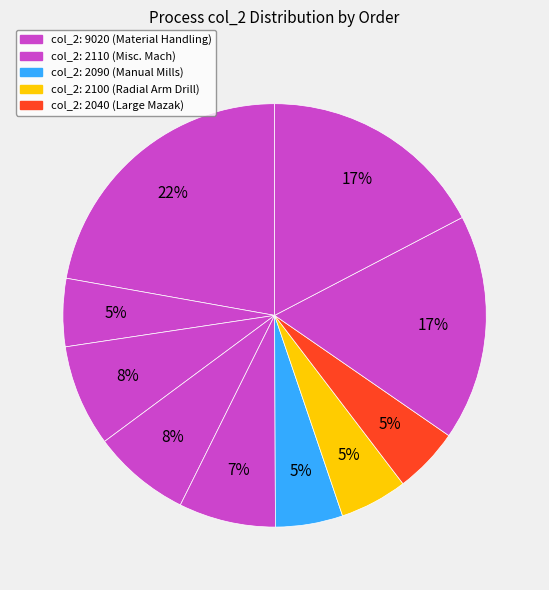

How many segments does this pie chart have?

10